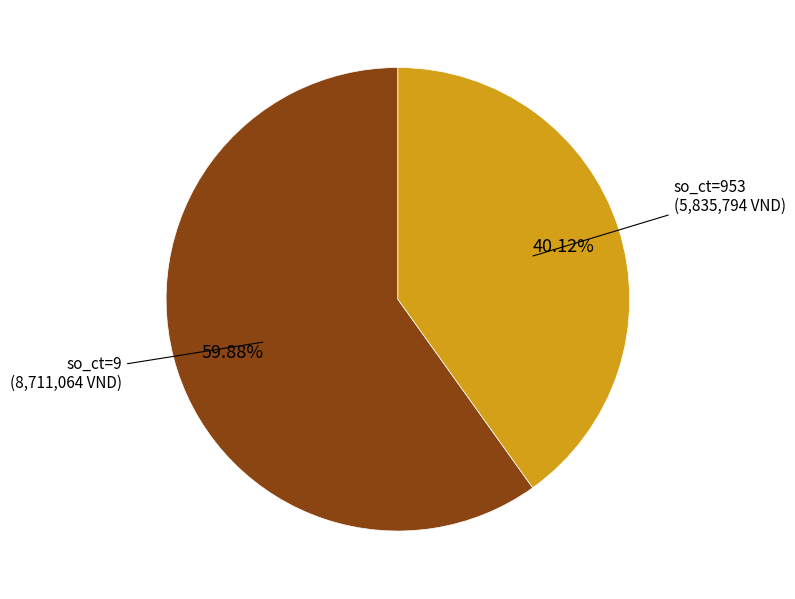

Count the number of slices in the pie.

2